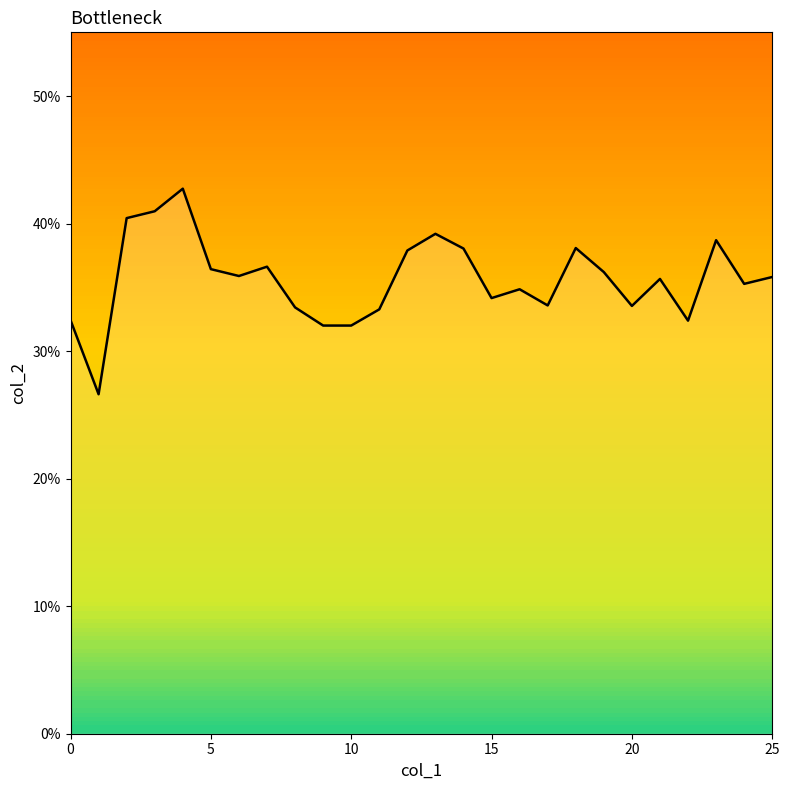

The value at 20 is 0.5. True or false?

False